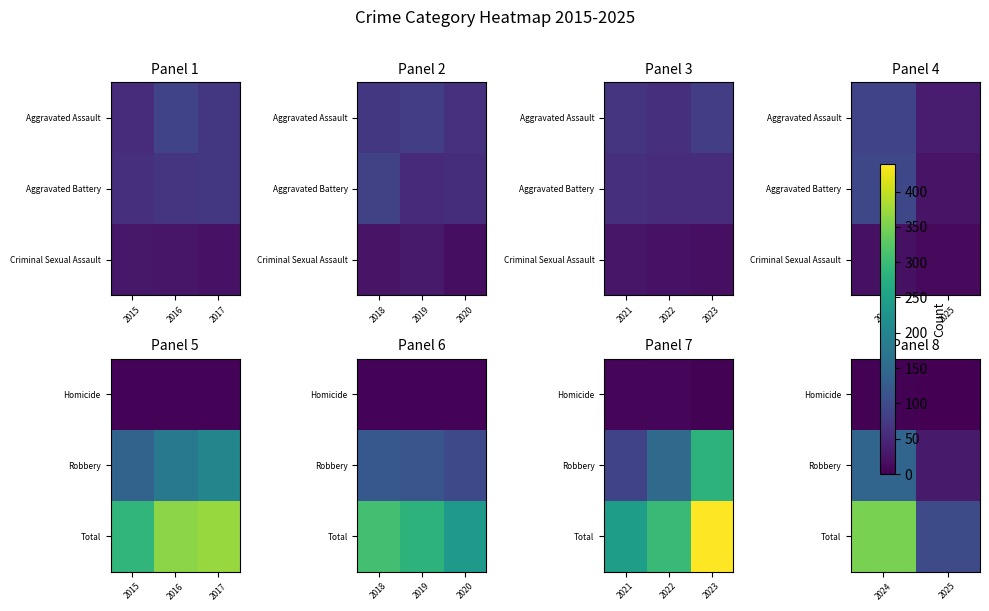

List the series in order of their peak value, highest first.

Total, Robbery, Homicide